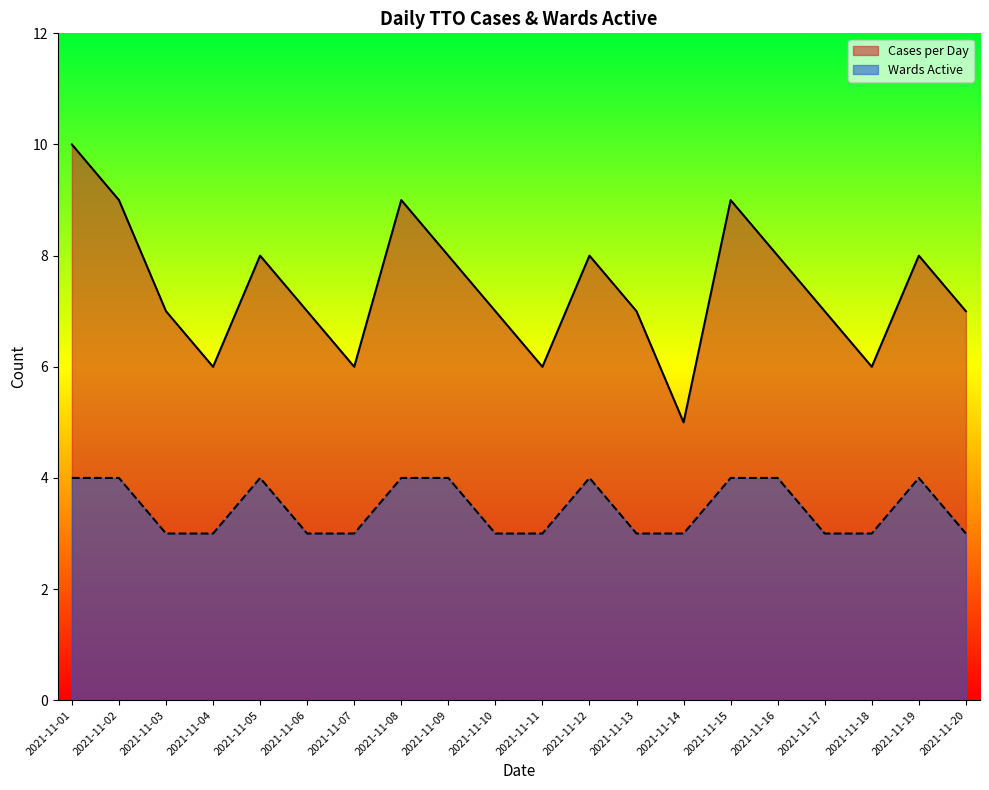

How many lines are shown in the chart?

2